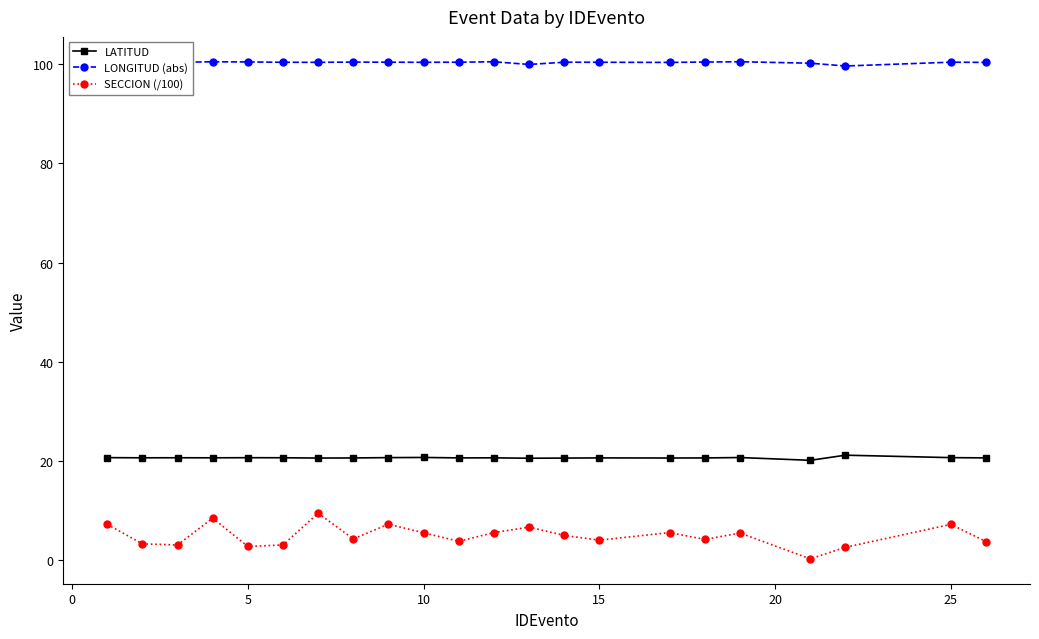

What is the difference between the maximum and minimum values in the LONGITUD (abs) series?

0.9